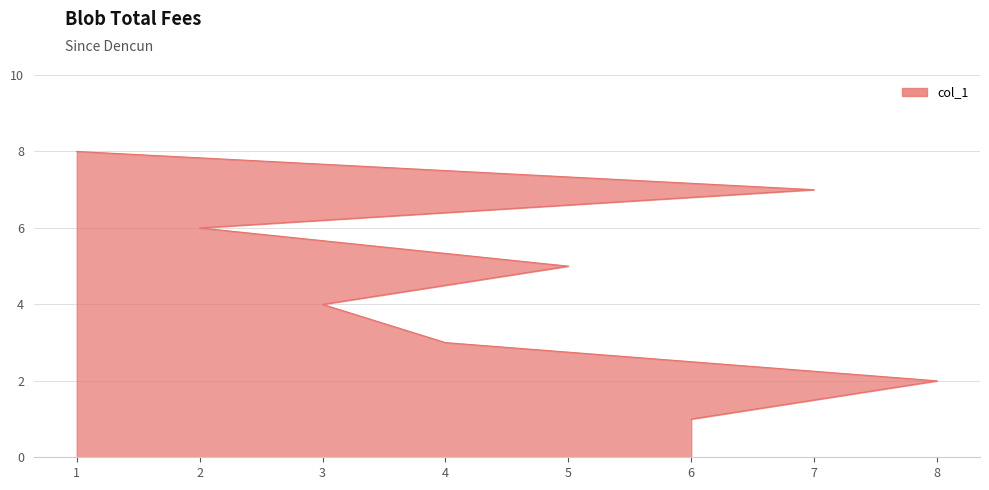

Rank the categories by value from highest to lowest.

1, 7, 2, 5, 3, 4, 8, 6